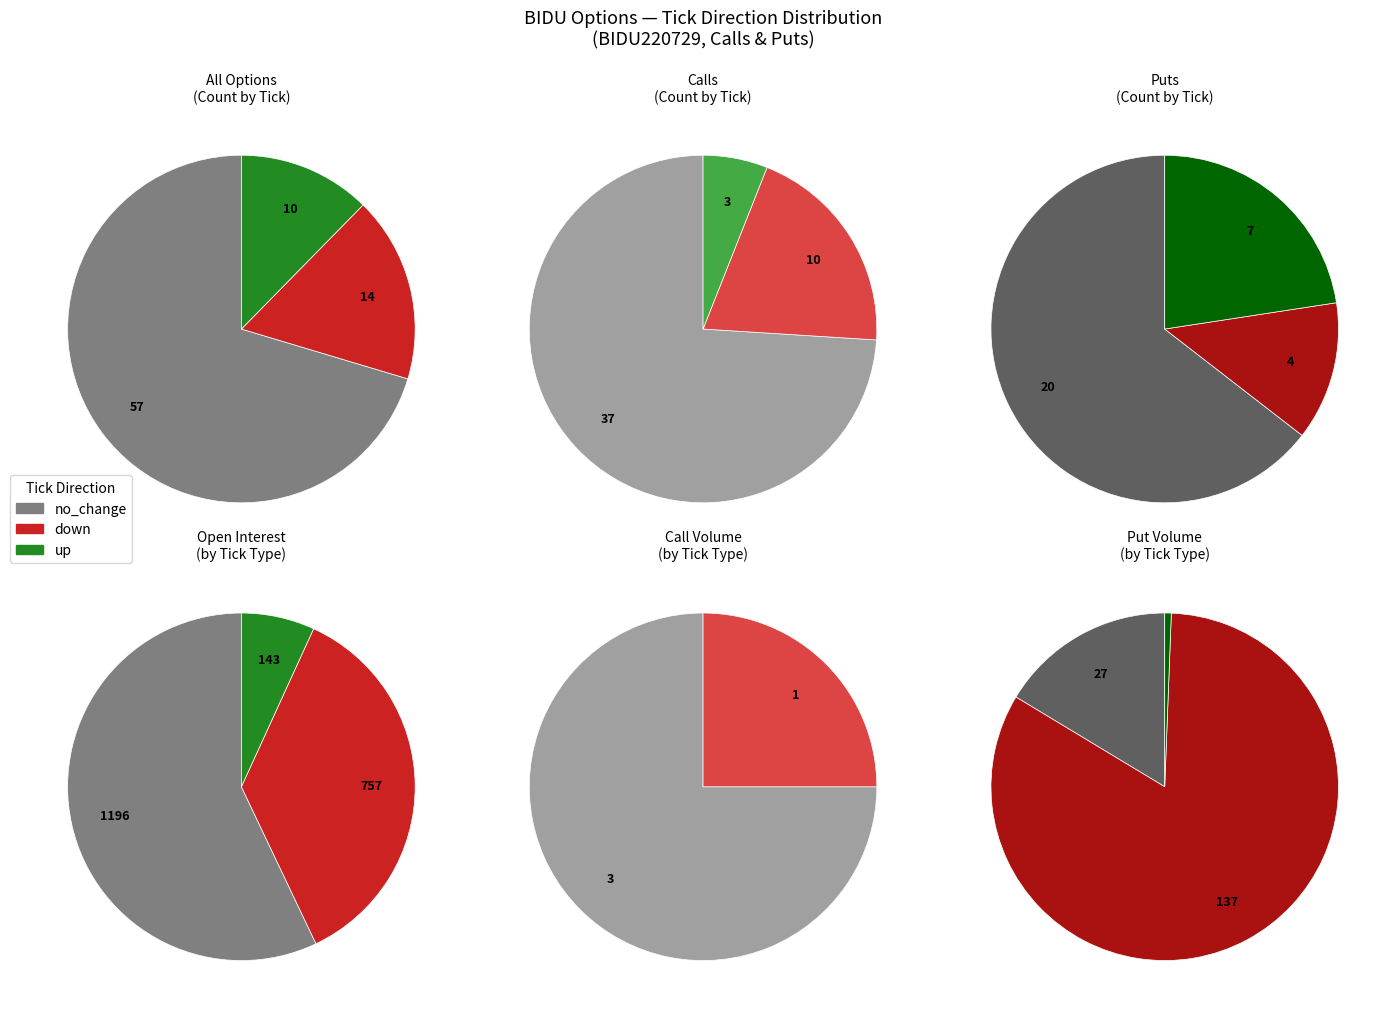

Which slice is the largest?

no_change